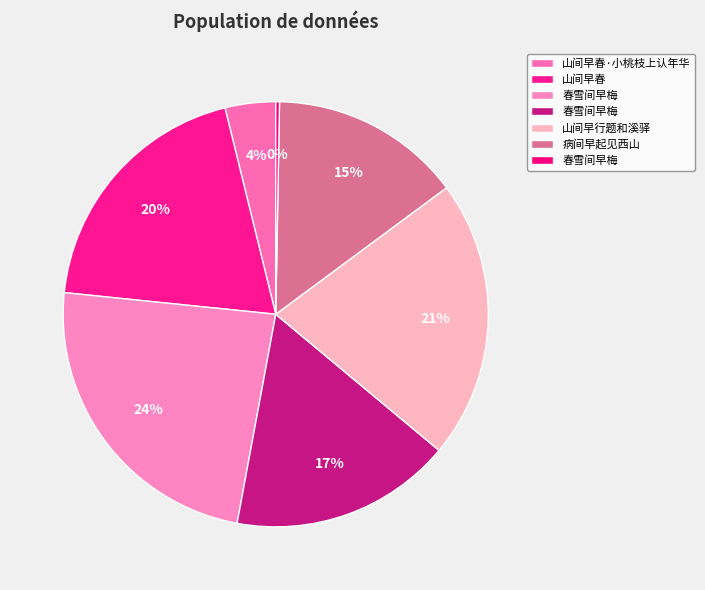

To the nearest percent, what is the difference between the largest and smallest slice percentages?

23%